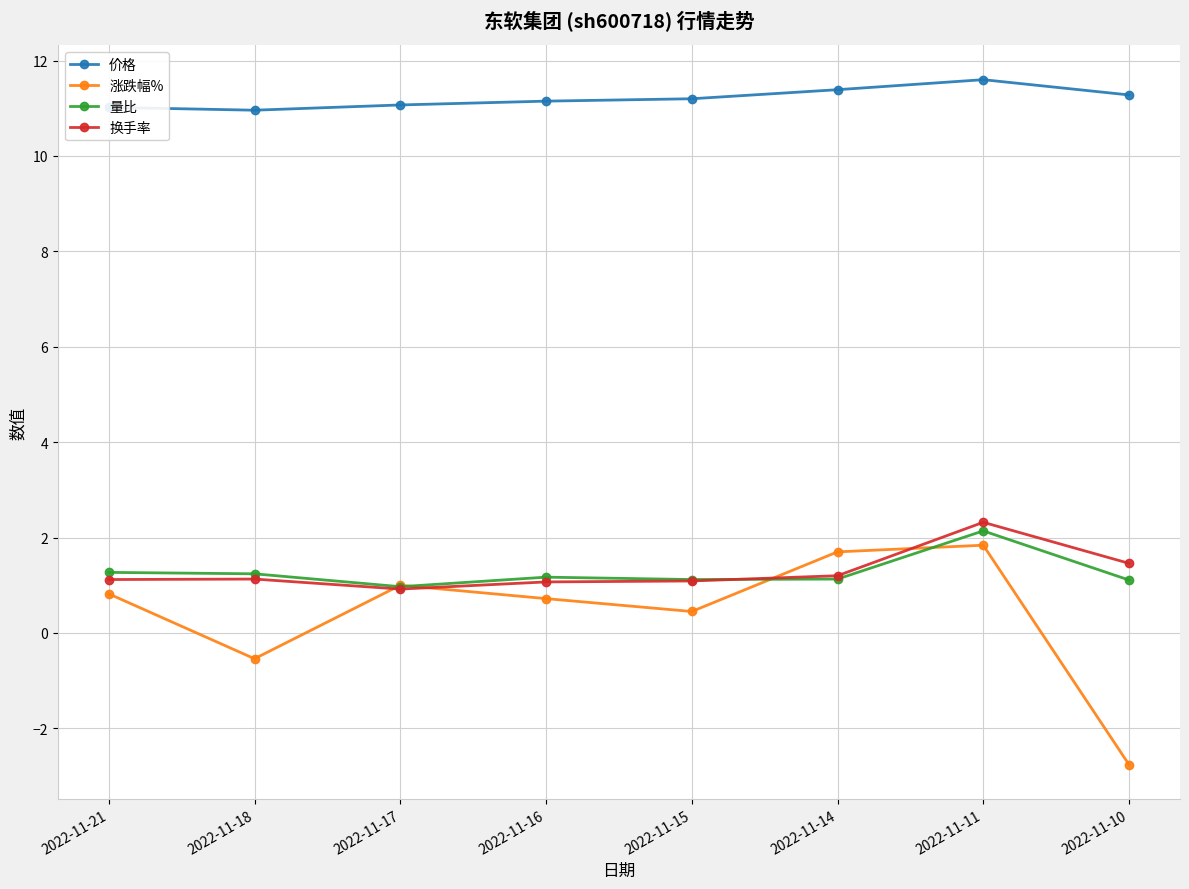

How many data points in 涨跌幅% are less than 0?

2